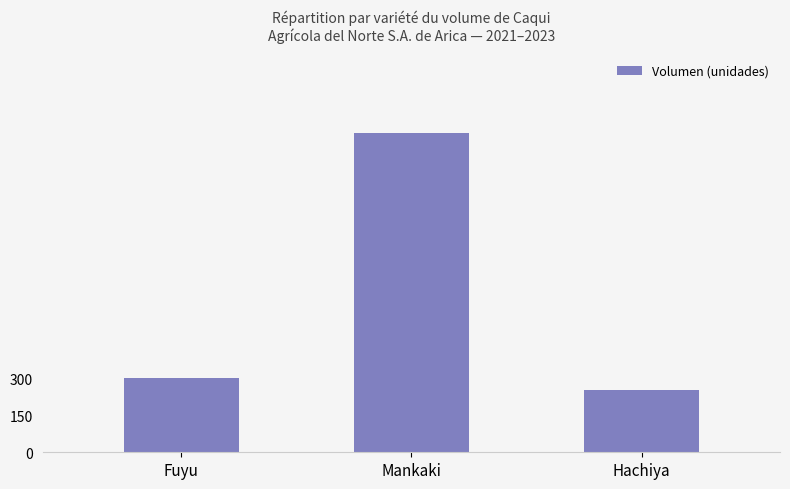

How many categories are shown in the chart?

3